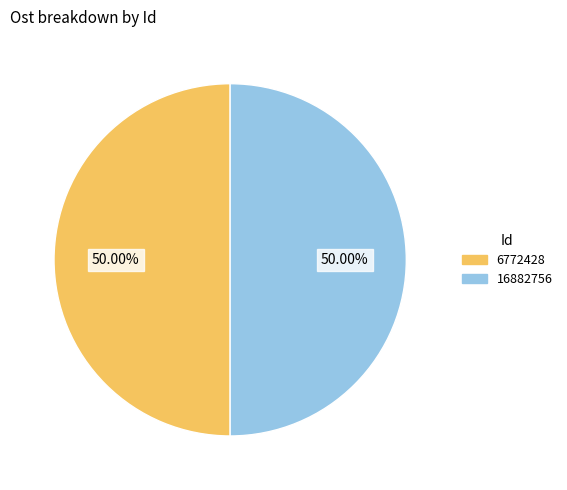

What portion of the pie excludes 6772428?

50.0%